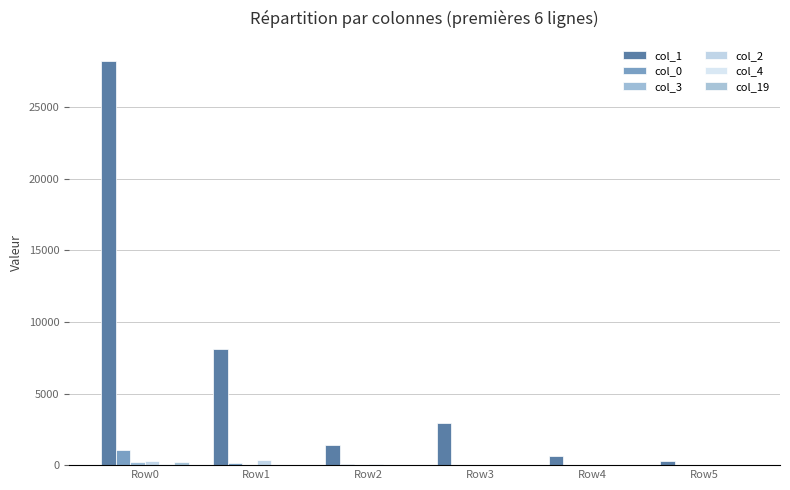

What is the value of the col_4 bar at the 6th from the left?

5